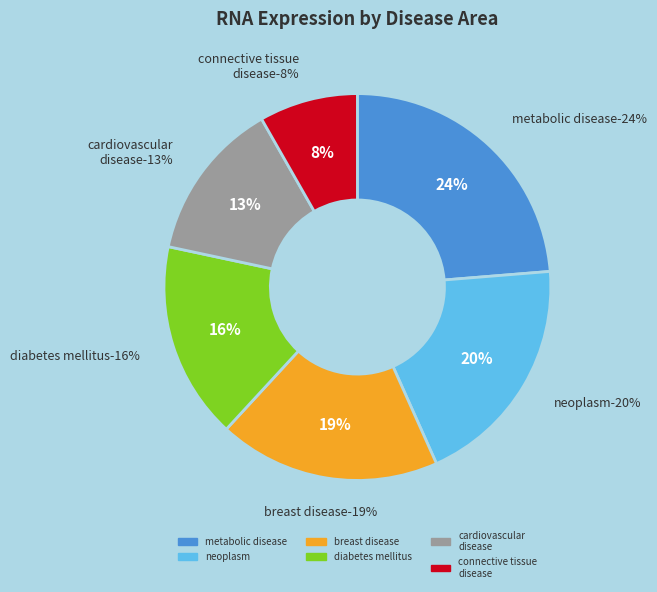

Combined, what portion of the pie is rna_expression=0.16 (diabetes mellitus) and rna_expression=0.13 (cardiovascular disease)?

29.9%